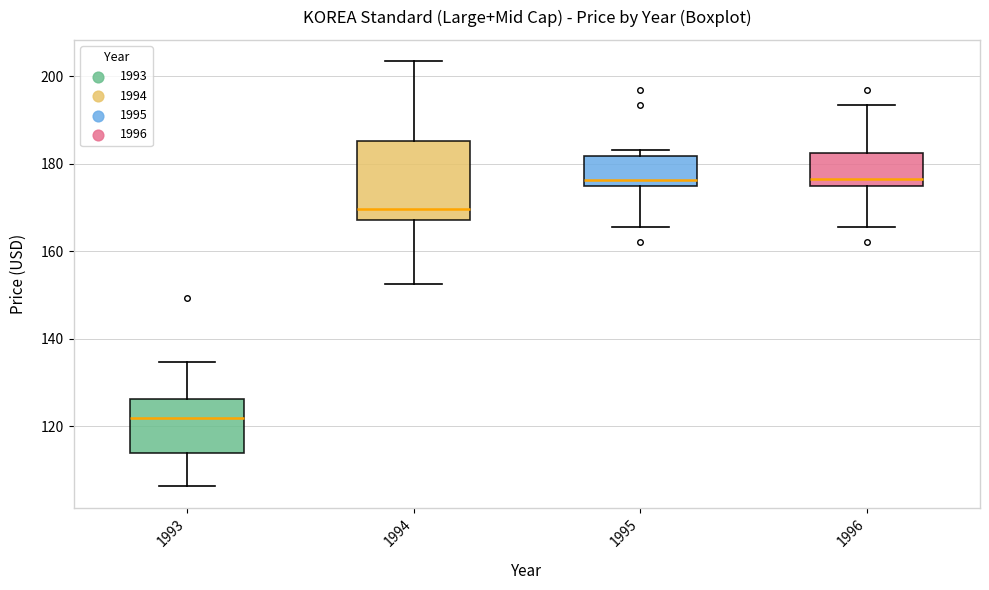

Comparing the boxes themselves (not the whiskers), which one is the tallest?

1994